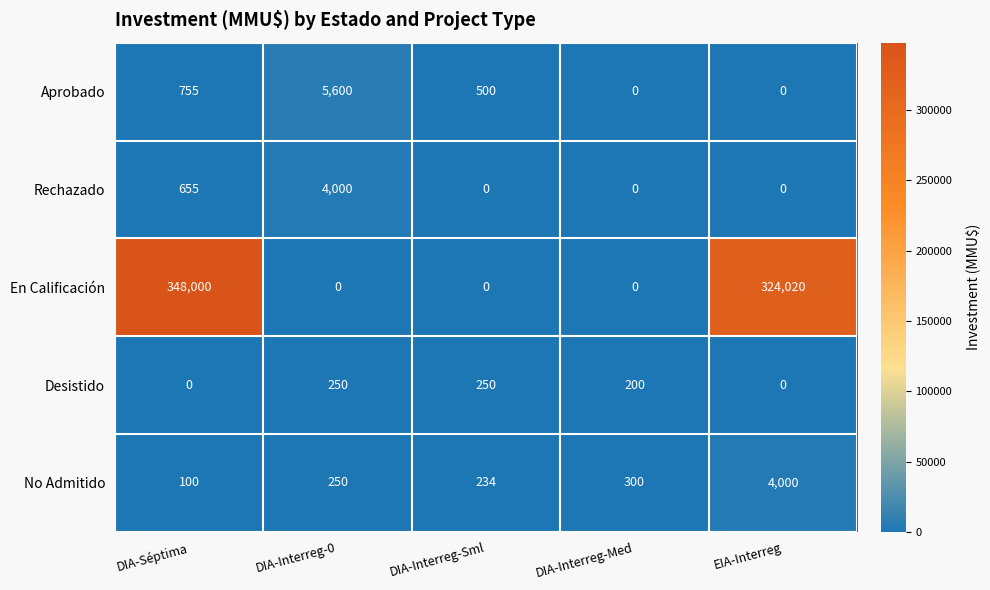

What is the difference between the maximum and minimum values in the Desistido series?

250